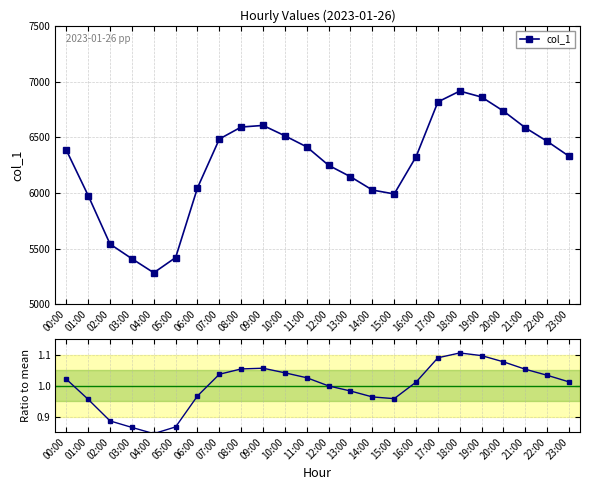

What is the minimum value for col_1 / mean?

0.8